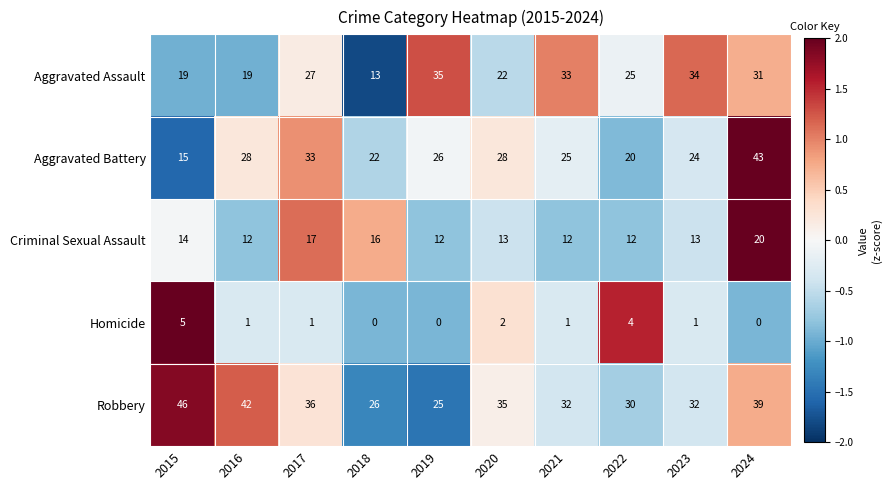

The value of Aggravated Battery at 2023 is 8. True or false?

False